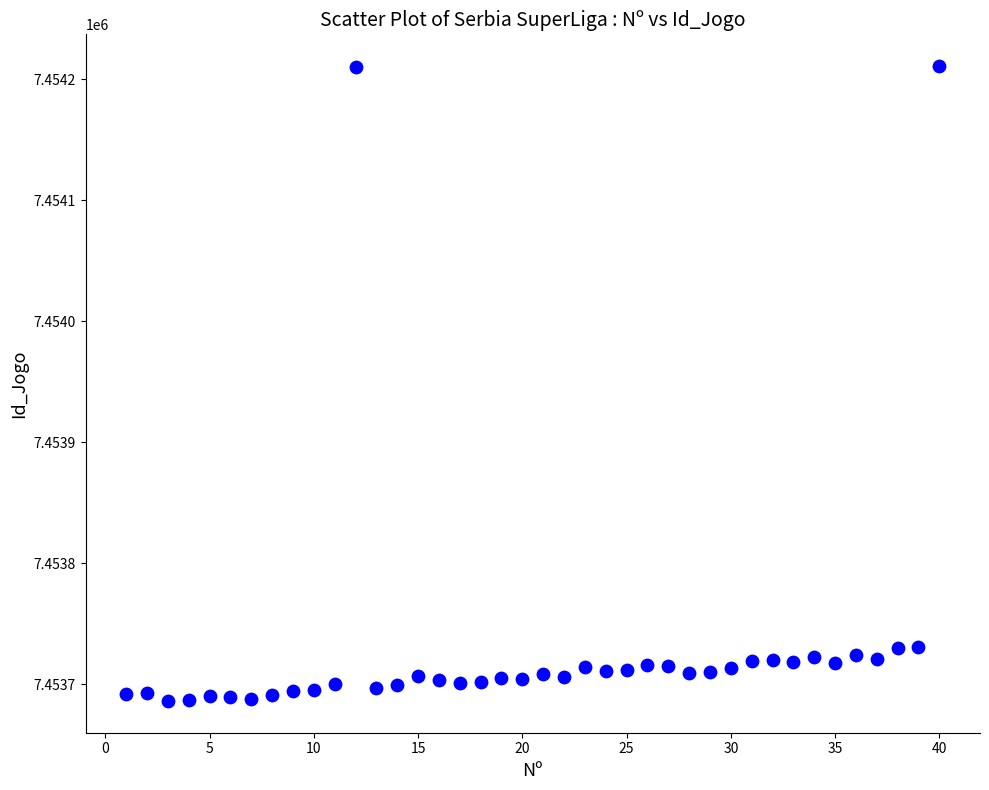

What is the range of Y values (max minus min)?

525